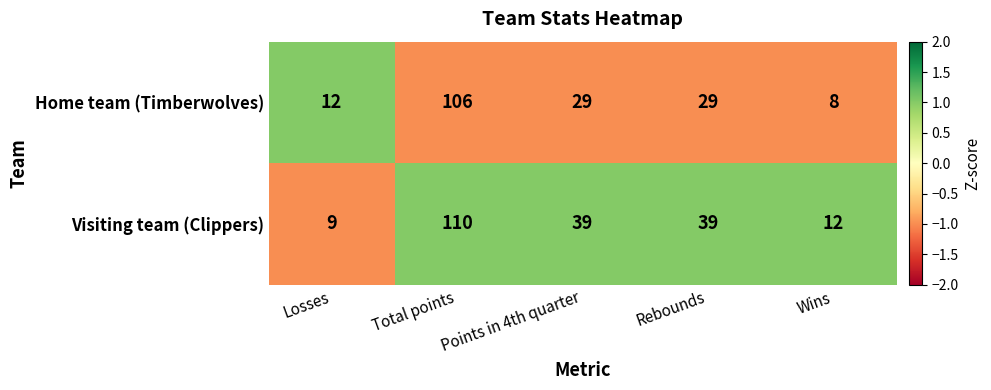

At which category is the sum across all series the highest?

Total points